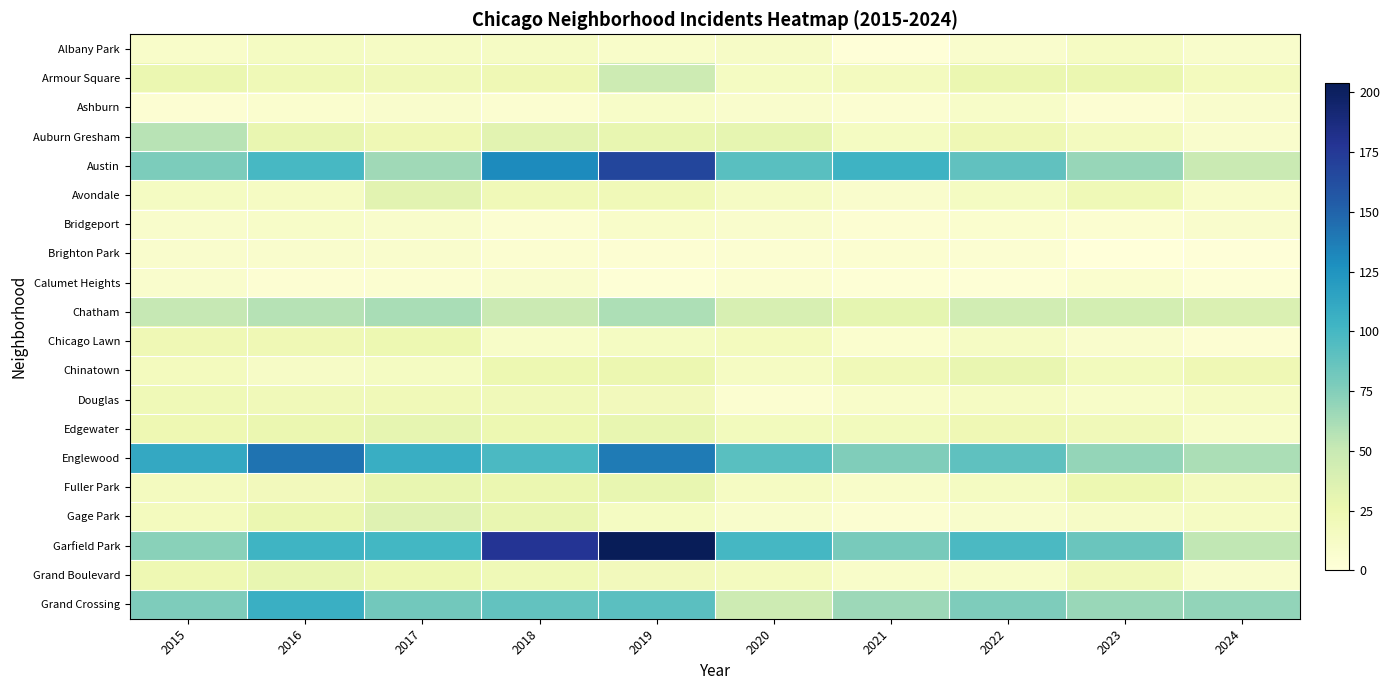

What is the maximum value shown in the chart?

204